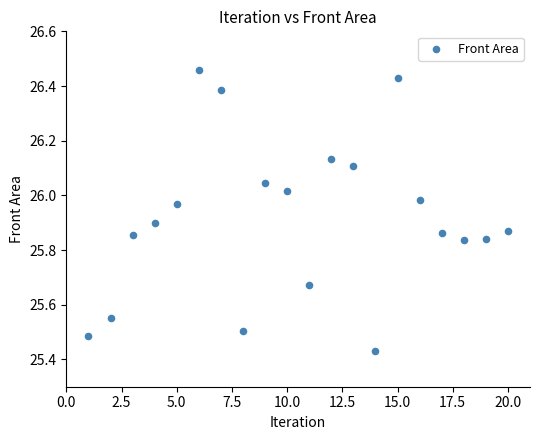

What is the range of X values (max minus min)?

19.0